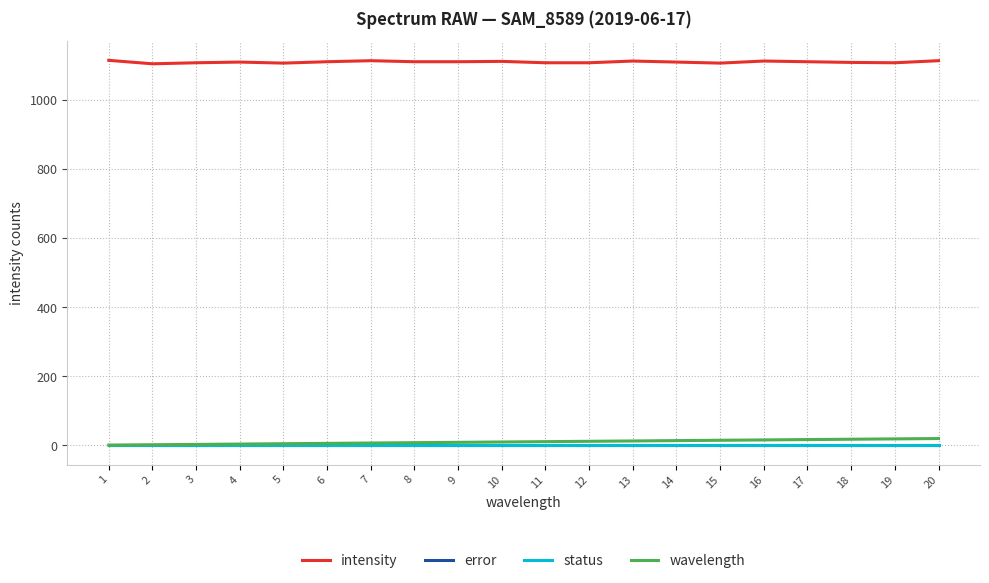

Reading left to right, transcribe all the data shown in this chart.

intensity: 1=1116	2=1106	3=1109	4=1111	5=1108	6=1112	7=1115	8=1112	9=1112	10=1113	11=1109	12=1109	13=1114	14=1111	15=1108	16=1114	17=1112	18=1110	19=1109	20=1115
error: 1=0	2=0	3=0	4=0	5=0	6=0	7=0	8=0	9=0	10=0	11=0	12=0	13=0	14=0	15=0	16=0	17=0	18=0	19=0	20=0
status: 1=0	2=0	3=0	4=0	5=0	6=0	7=0	8=0	9=0	10=0	11=0	12=0	13=0	14=0	15=0	16=0	17=0	18=0	19=0	20=0
wavelength: 1=1	2=2	3=3	4=4	5=5	6=6	7=7	8=8	9=9	10=10	11=11	12=12	13=13	14=14	15=15	16=16	17=17	18=18	19=19	20=20